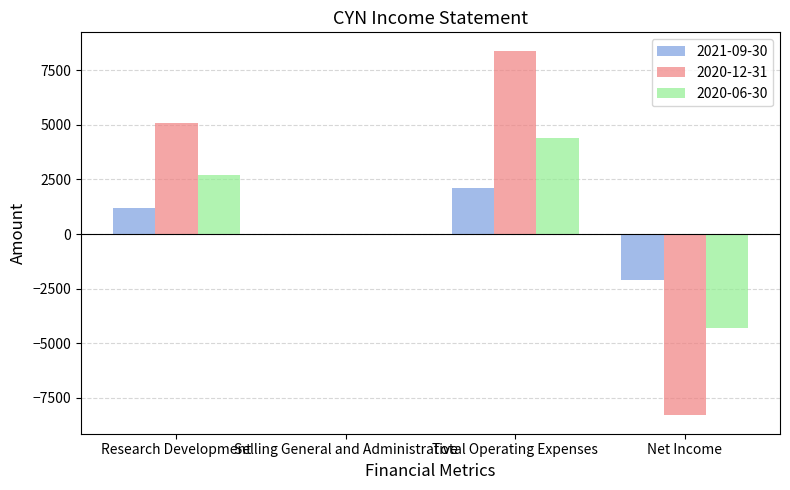

At which category is the sum across all series the highest?

Total Operating Expenses